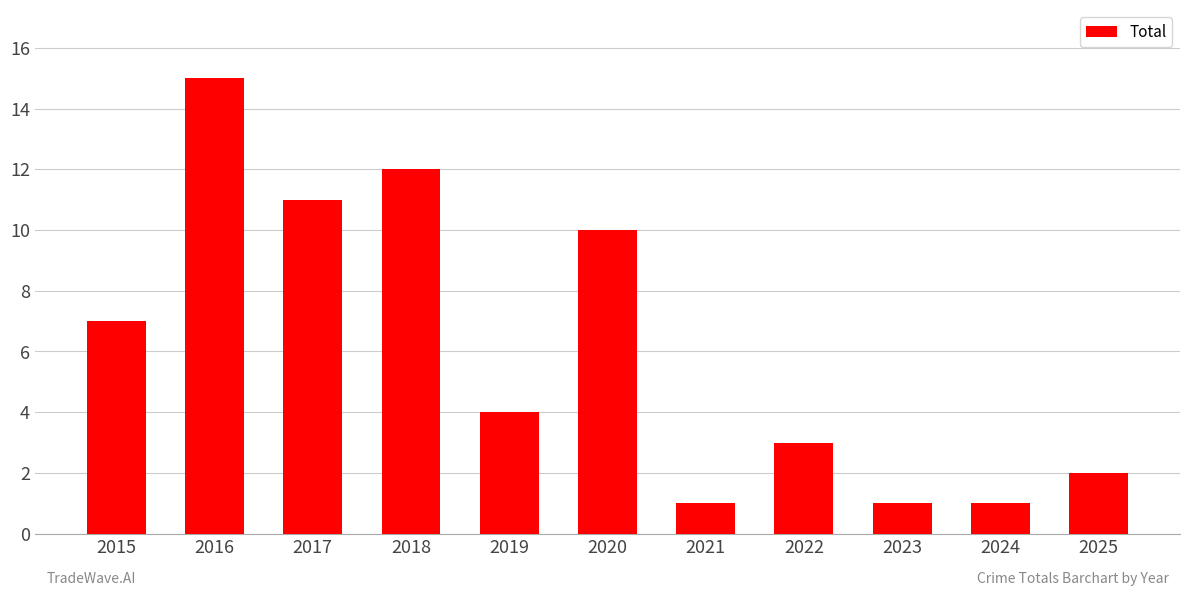

What is the change in value from 2020 to 2022?

-7